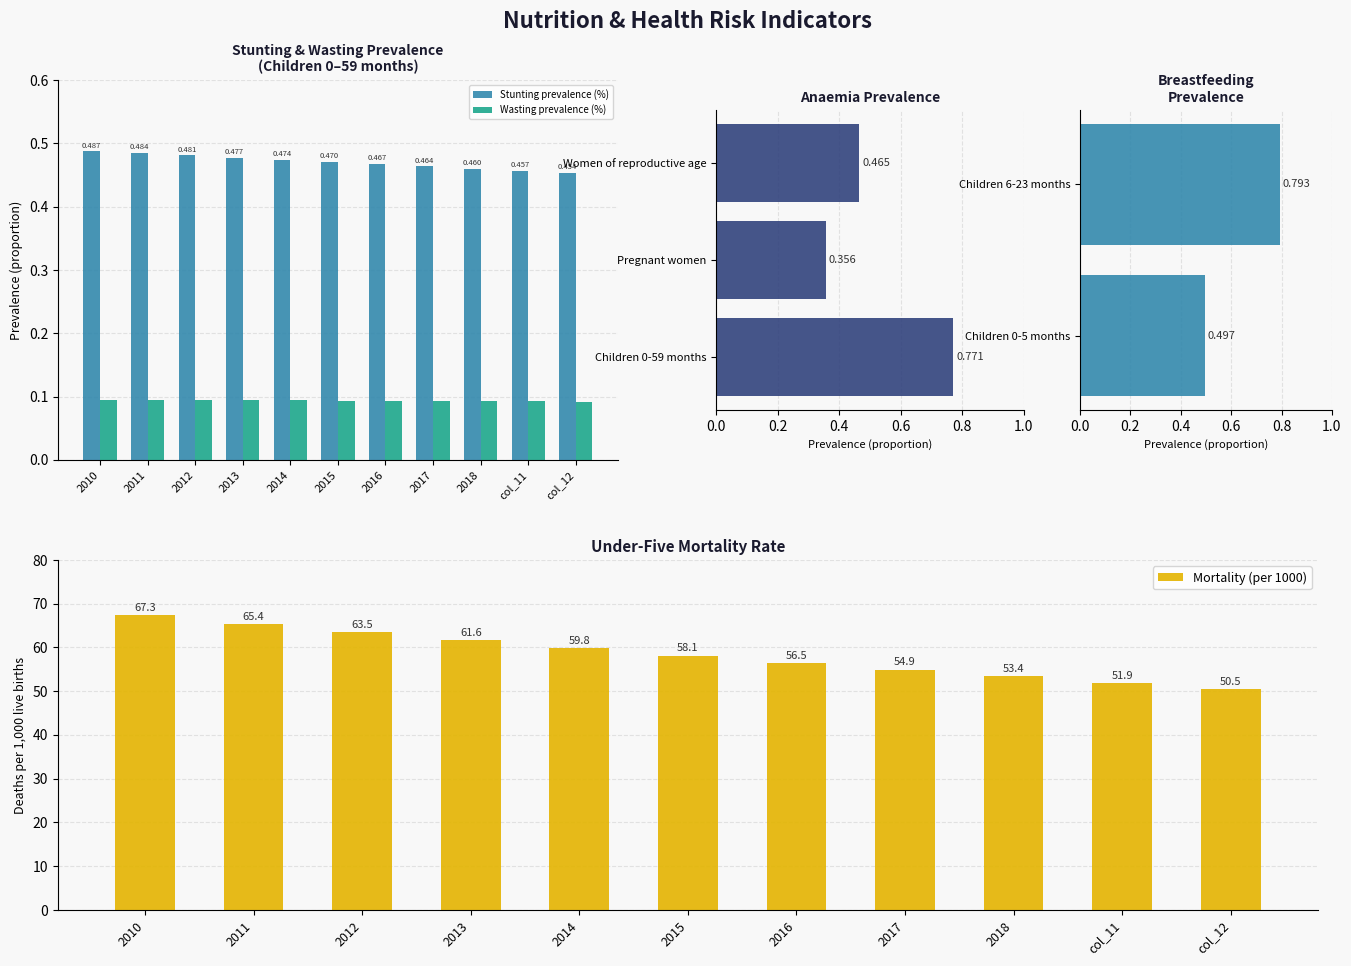

Which category has the highest value in the Mortality (per 1000) series?

2010